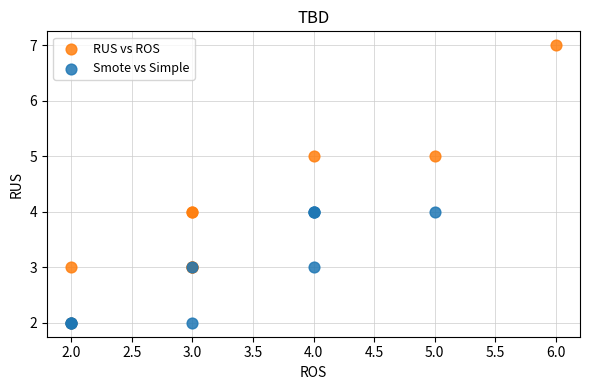

Which series has the widest spread of Y values?

RUS vs ROS